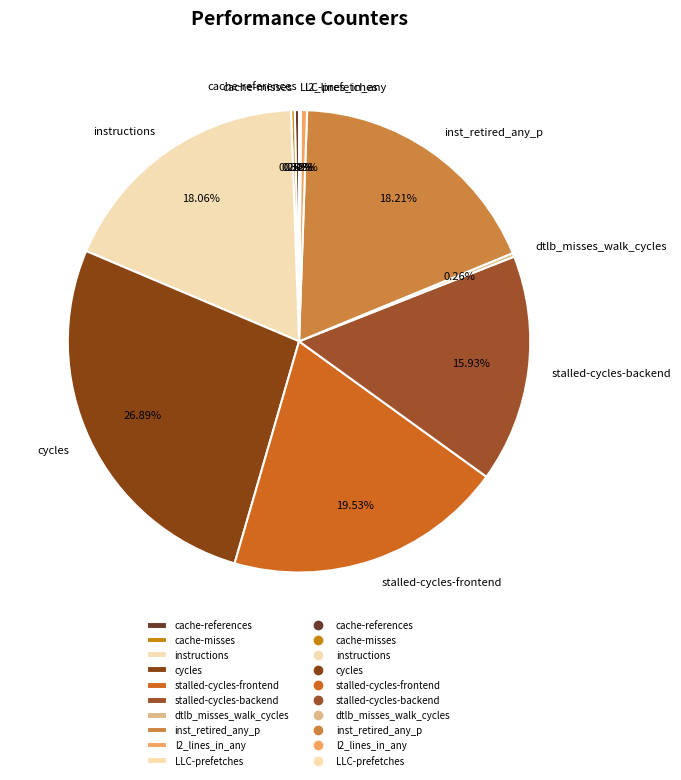

To the nearest percent, what is the difference between the largest and smallest slice percentages?

27%